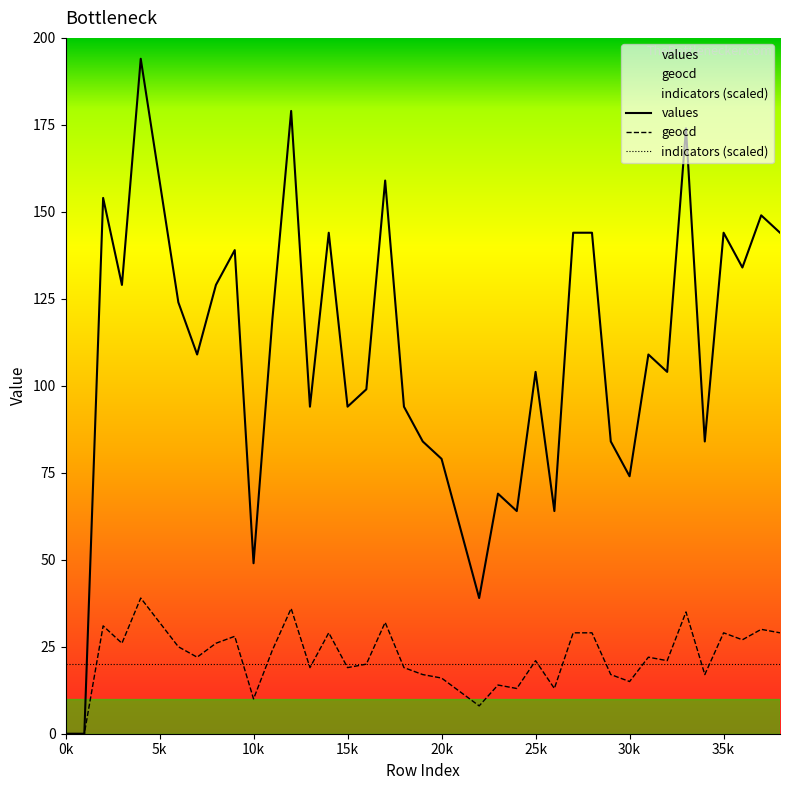

What is the average value of the geocd series?

21.8